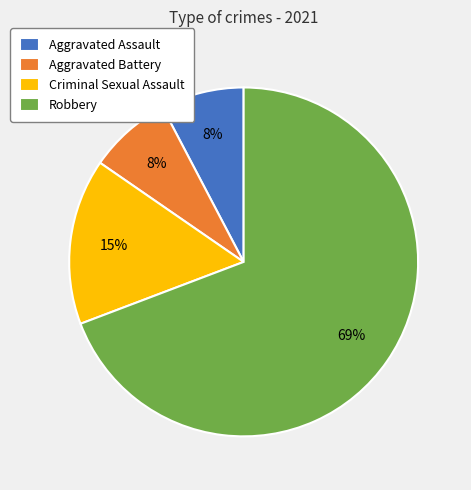

Count the number of slices in the pie.

4